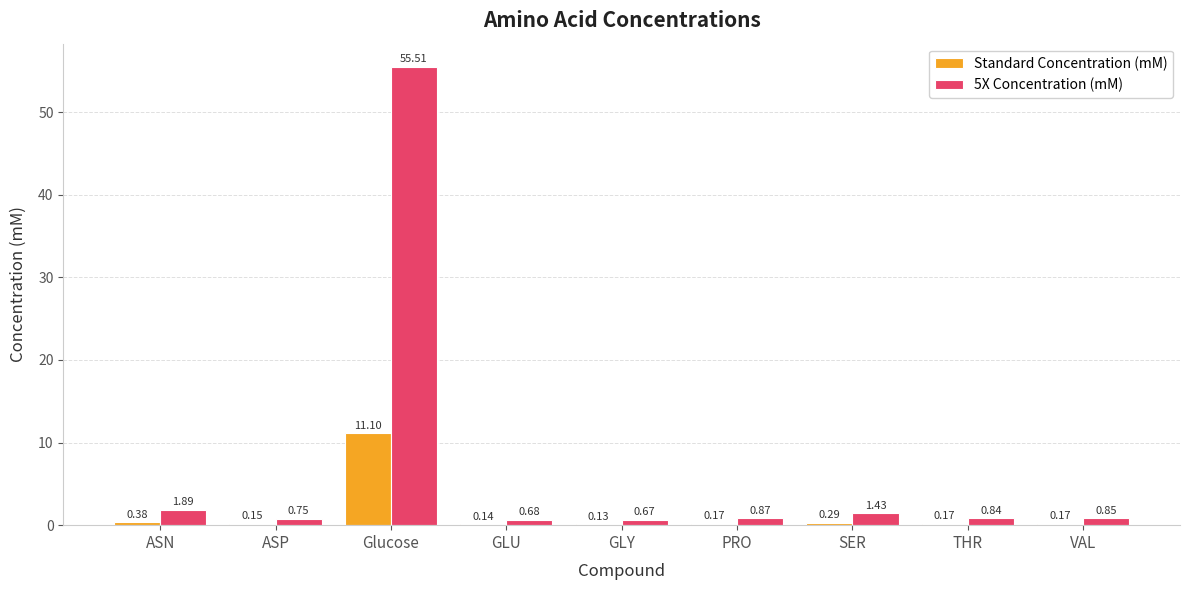

Between ASN and VAL, which series saw the biggest shift?

5X Concentration (mM)